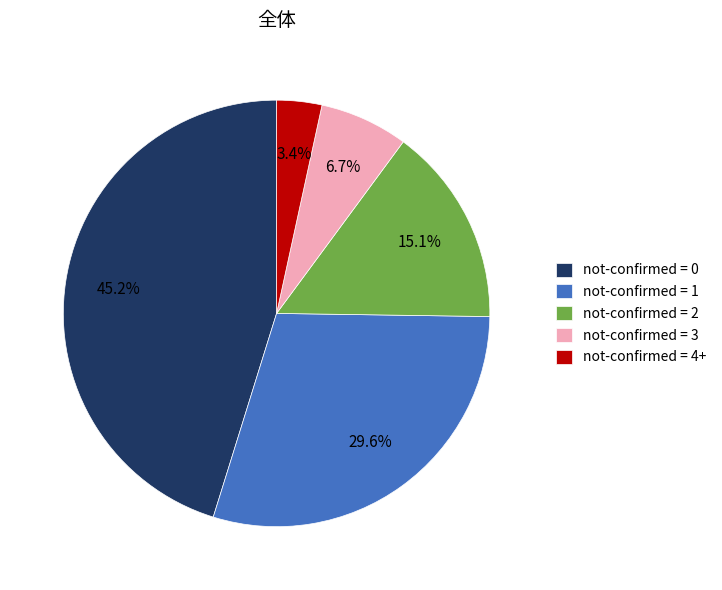

Is the sum of not-confirmed = 2 and not-confirmed = 0 greater than half?

Yes